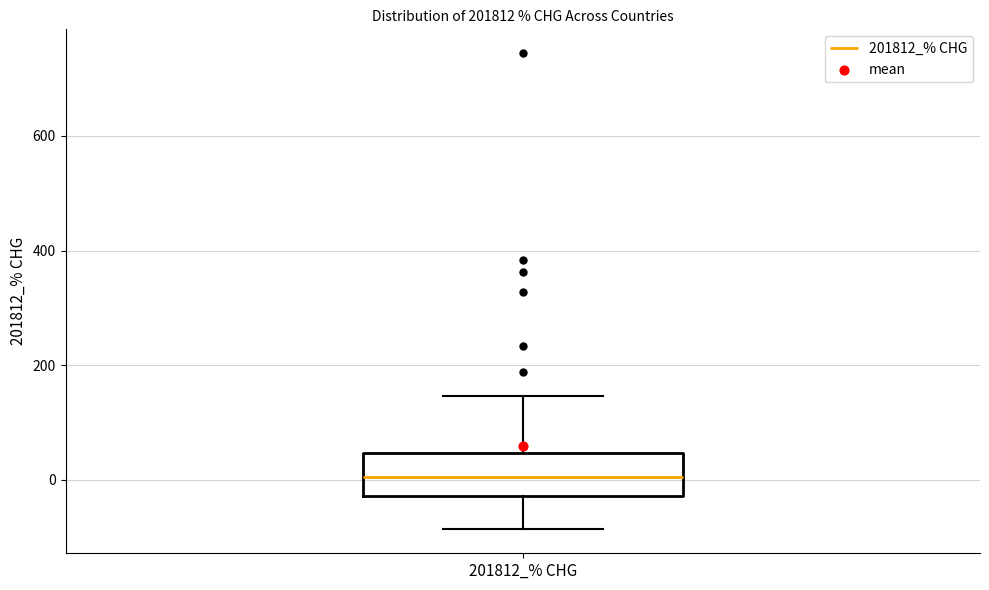

Read this box plot against the y-axis: the position of the median line, the range covered by the box, and the ends of both whiskers. The values are not printed on the chart, so give them approximately, as read against the axis.

median 0, box -20 to 40, whiskers -80 to 140